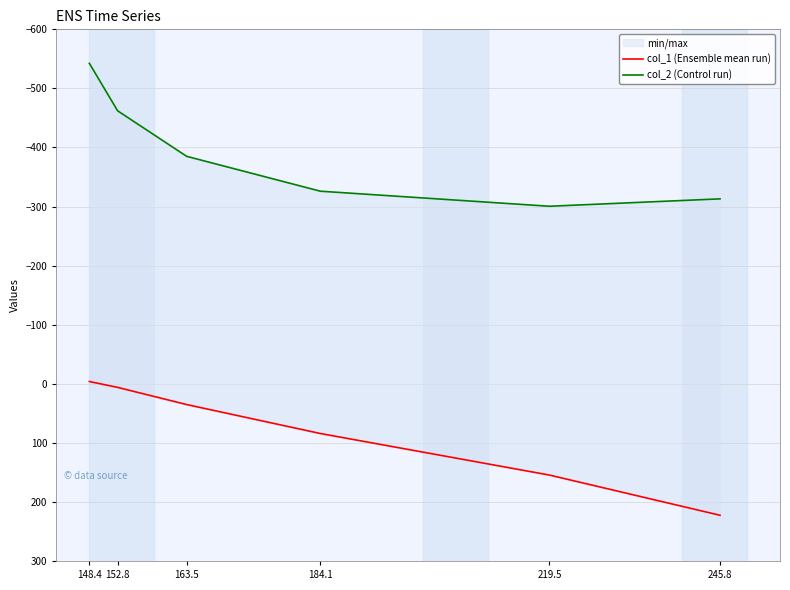

What is the label of the 3rd point from the right?

184.1